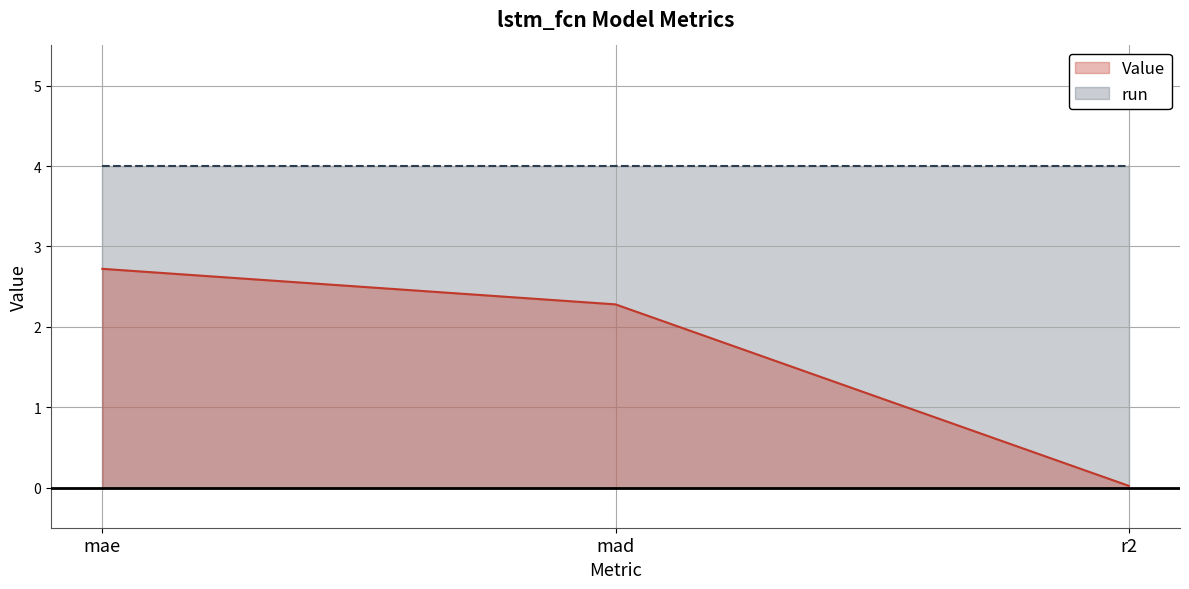

How many values exceed 2?

2